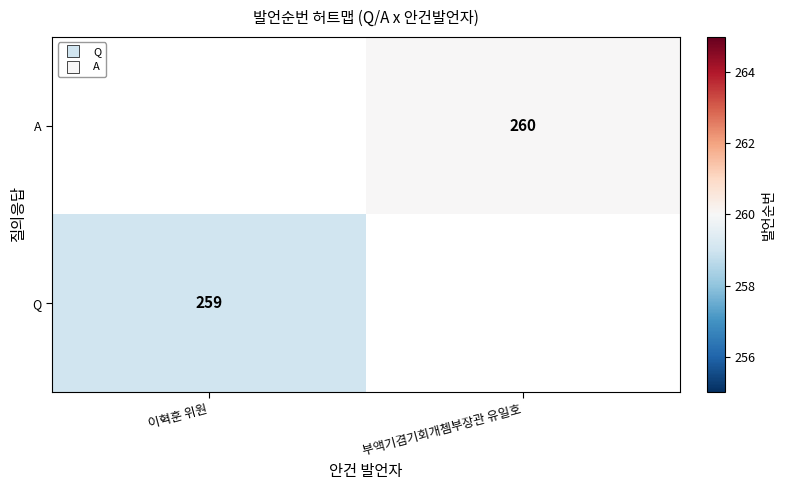

The value of A at 부액기겸기회개쳄부장관 유일호 is 147.3. True or false?

False